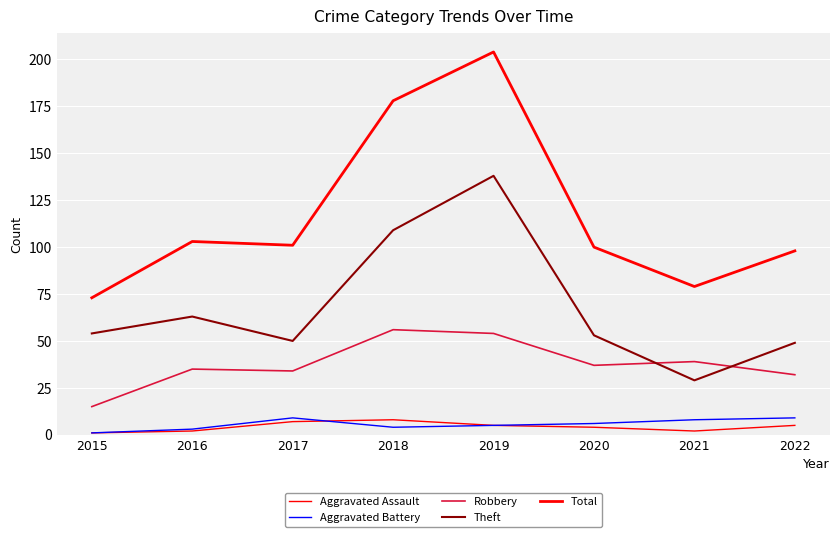

Reading right to left, extract all data points from this chart.

Aggravated Assault: 5	2	4	5	8	7	2	1
Aggravated Battery: 9	8	6	5	4	9	3	1
Robbery: 32	39	37	54	56	34	35	15
Theft: 49	29	53	138	109	50	63	54
Total: 98	79	100	204	178	101	103	73